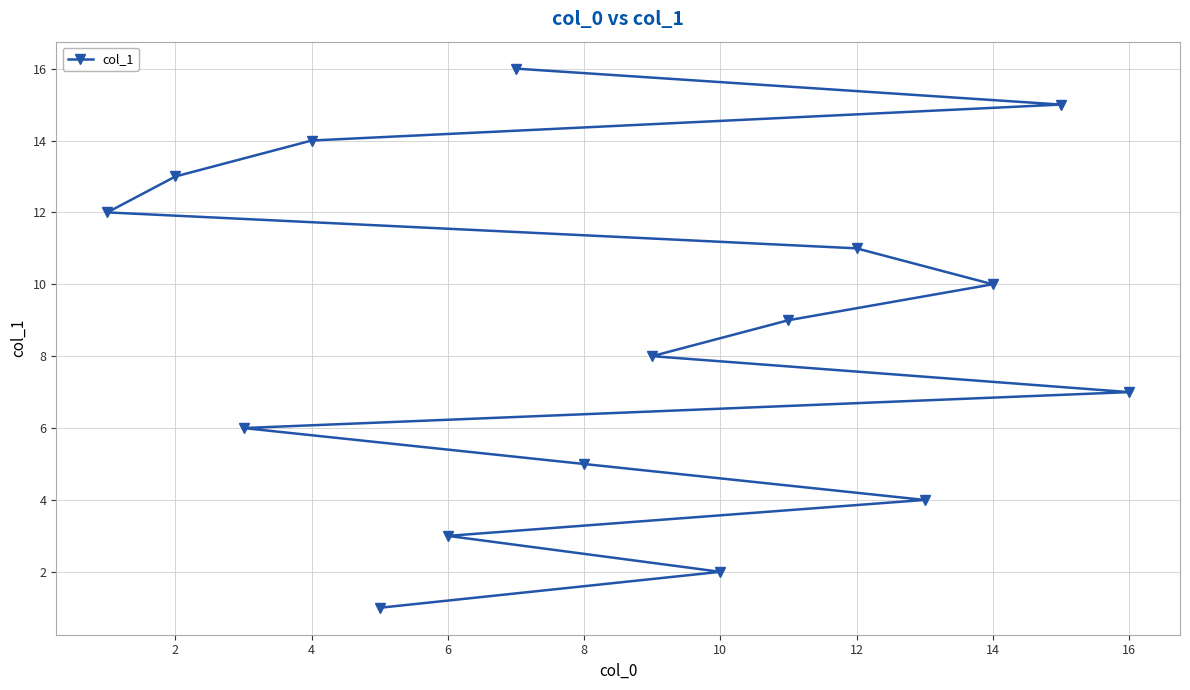

What is the change in value from 4 to 10?

-12